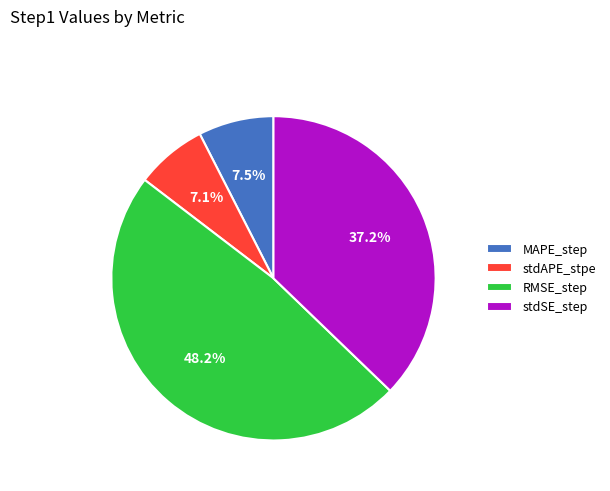

To the nearest percent, what is the average slice percentage?

25%